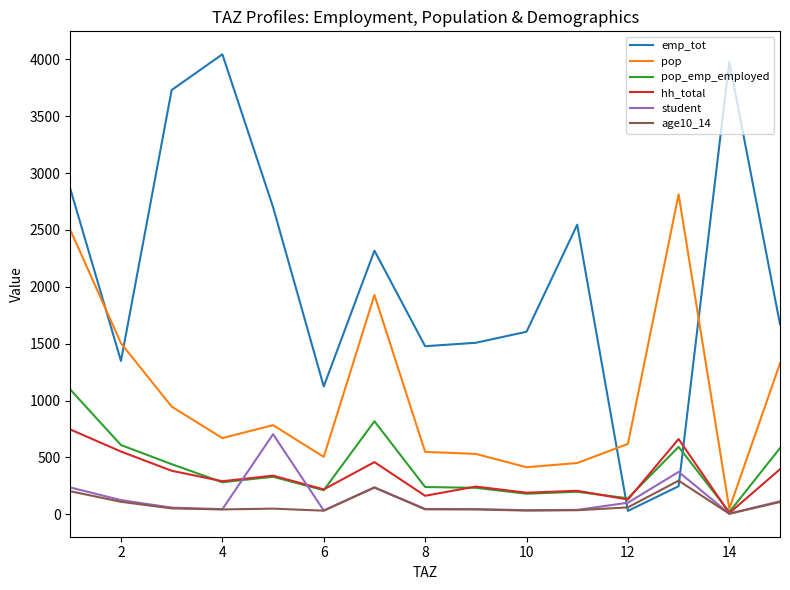

Which series has the widest spread of values?

emp_tot